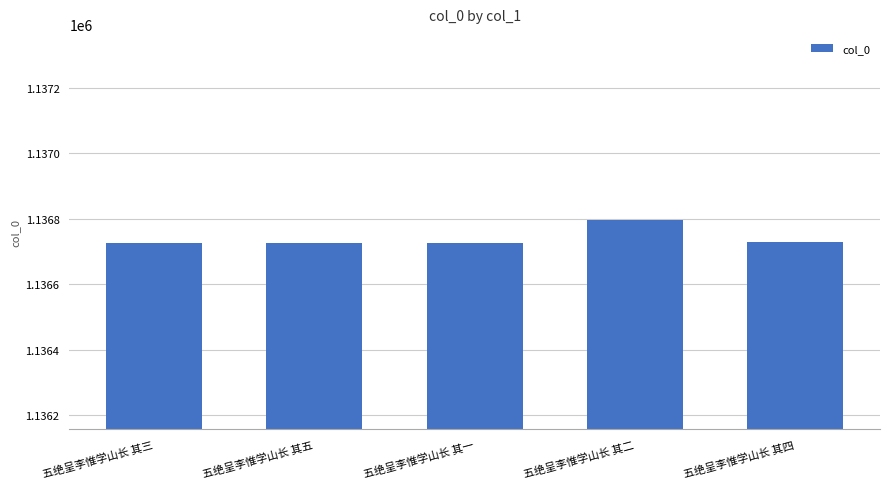

Which category has the highest value across all series?

五绝呈李惟学山长 其二